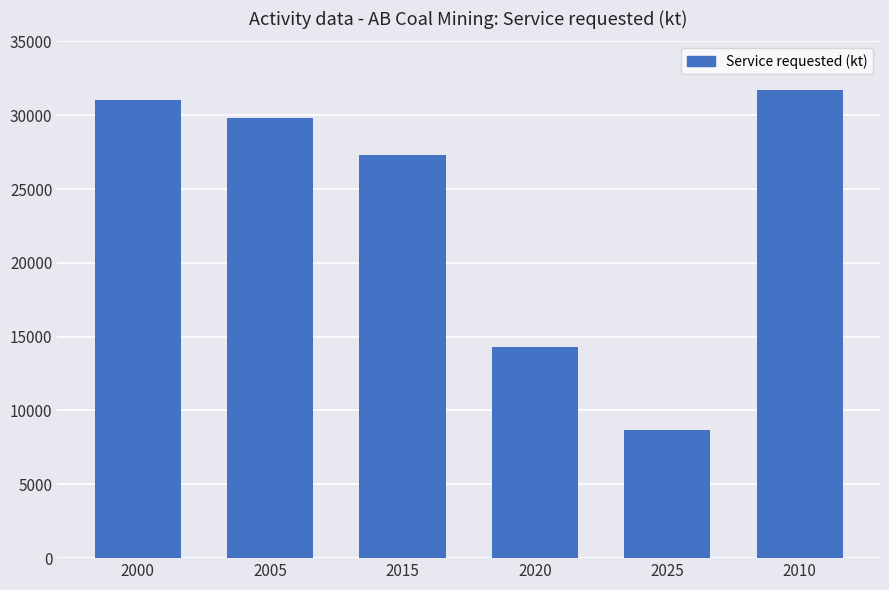

Rank the categories by value from highest to lowest.

2010, 2000, 2005, 2015, 2020, 2025